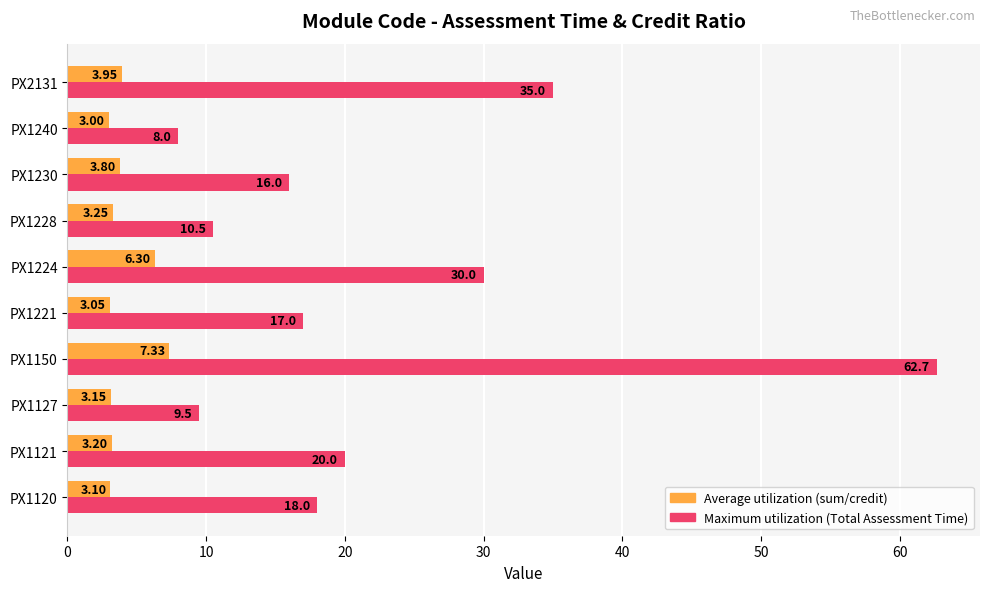

What is the greatest value displayed?

62.7